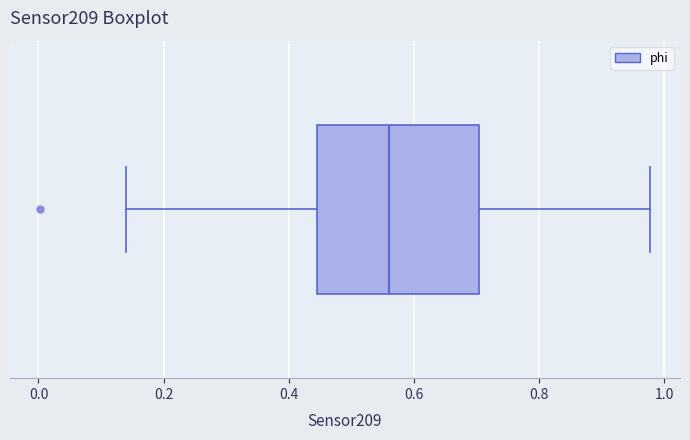

Where is the right edge of the box on the x-axis? The values are not printed on the chart, so give them approximately, as read against the axis.

0.70